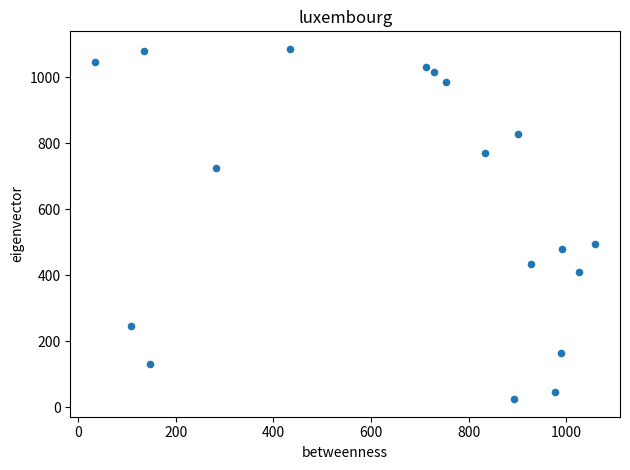

What Y value in the scatter plot is closest to 555?

495.3